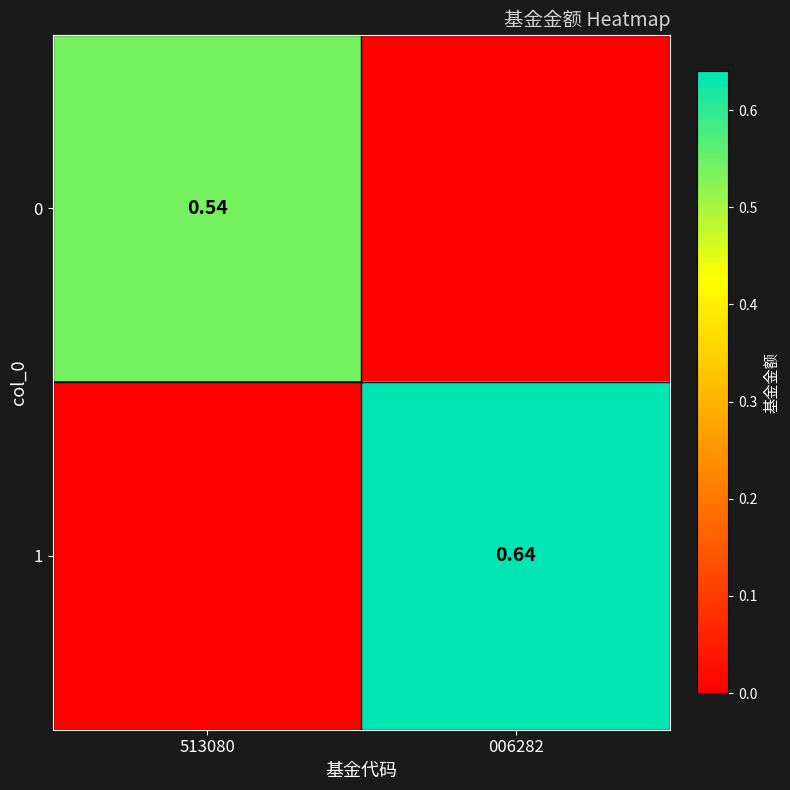

Is the value of 0 at 513080 greater than the value of 1 at 006282?

No